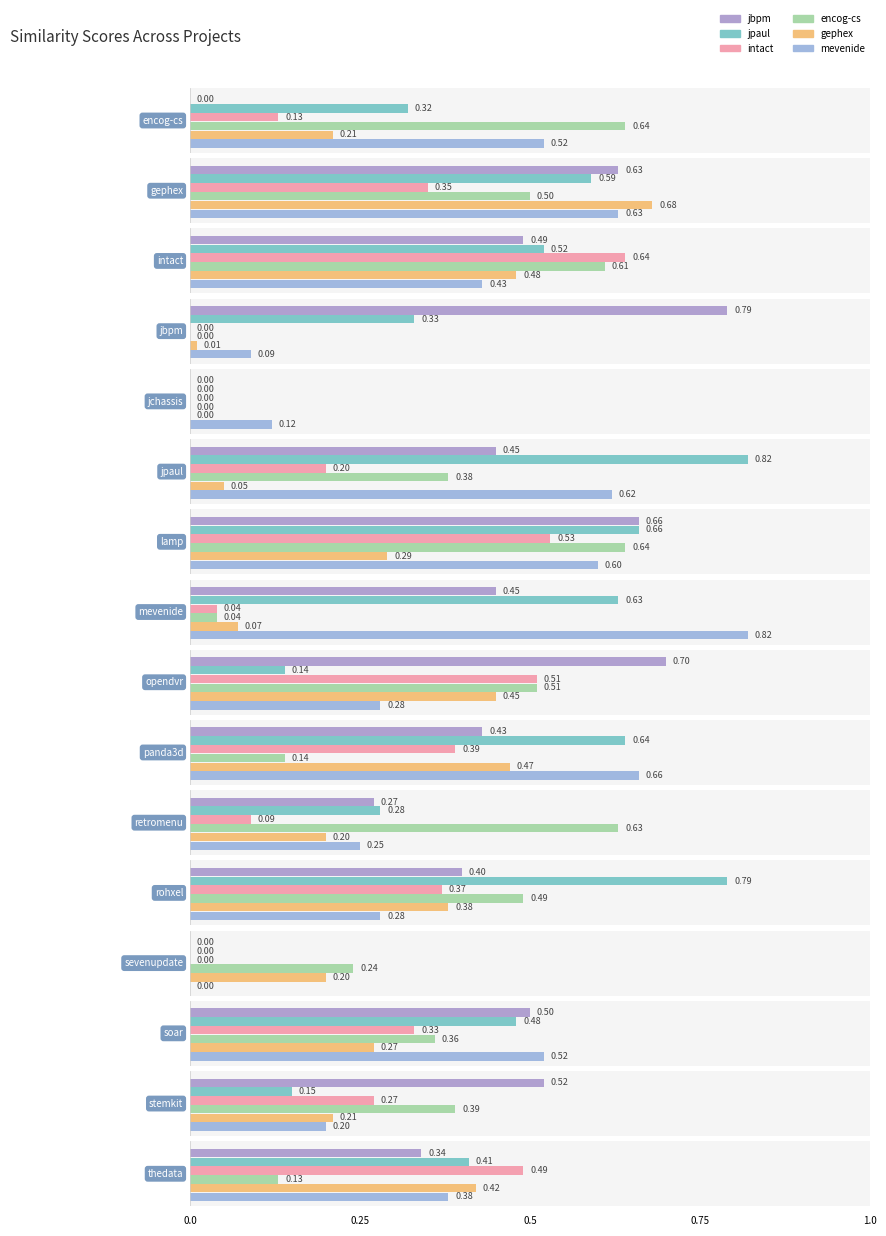

Where is encog-cs.csv nearest to the value 0?

jbpm.csv